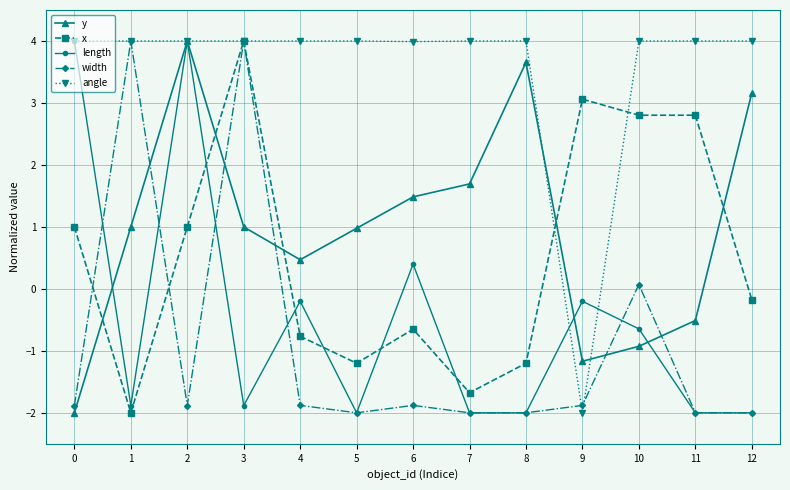

What is the total value across all series at 3?

11.1